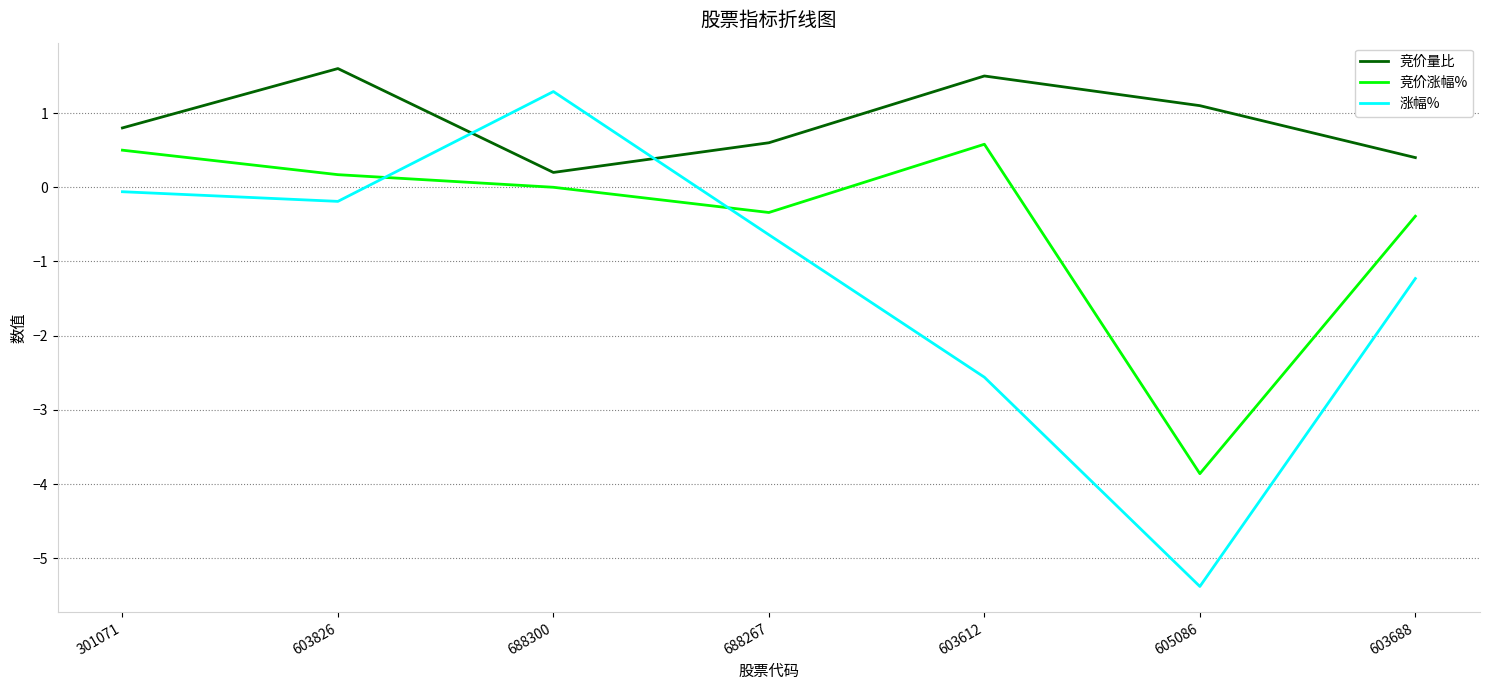

List the series in order of their peak value, highest first.

竞价量比, 涨幅%, 竞价涨幅%